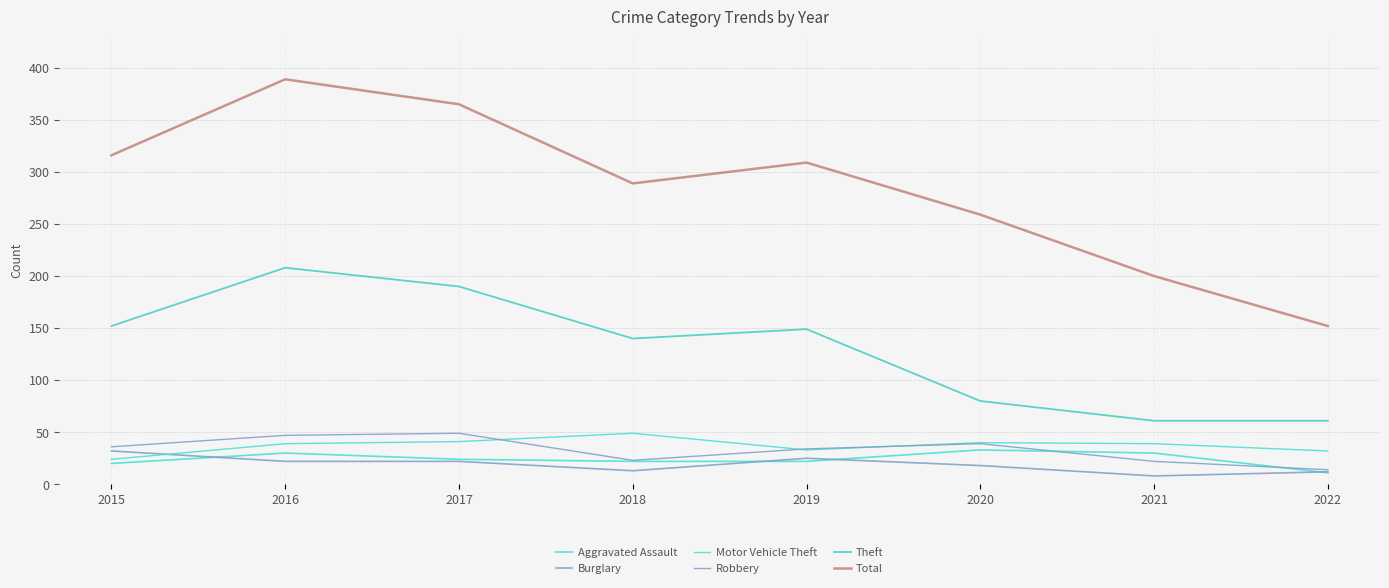

Does the chart display data point markers on the line(s)?

No